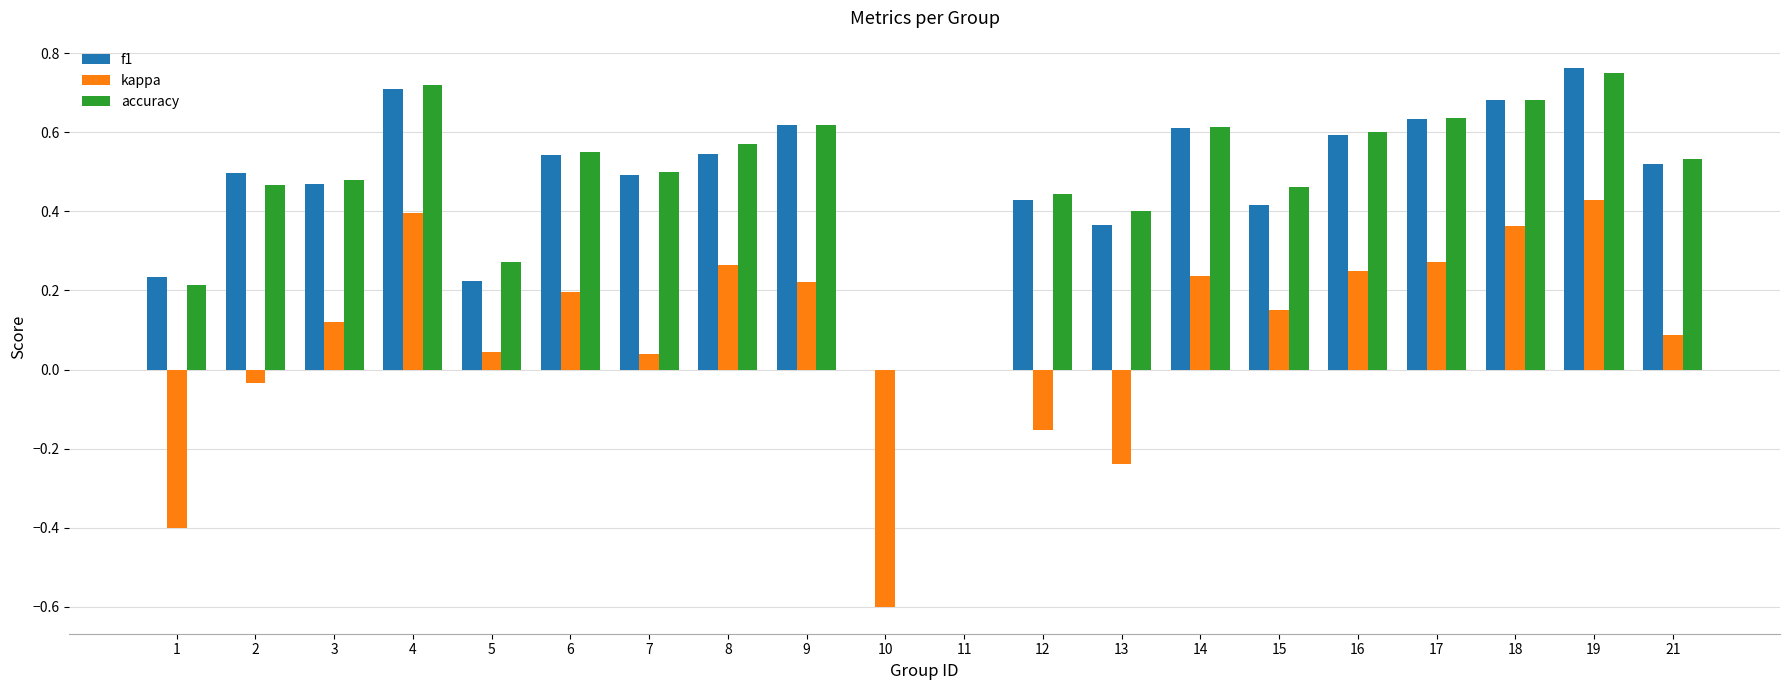

Is the value of f1 at 1 greater than the value of kappa at 21?

Yes